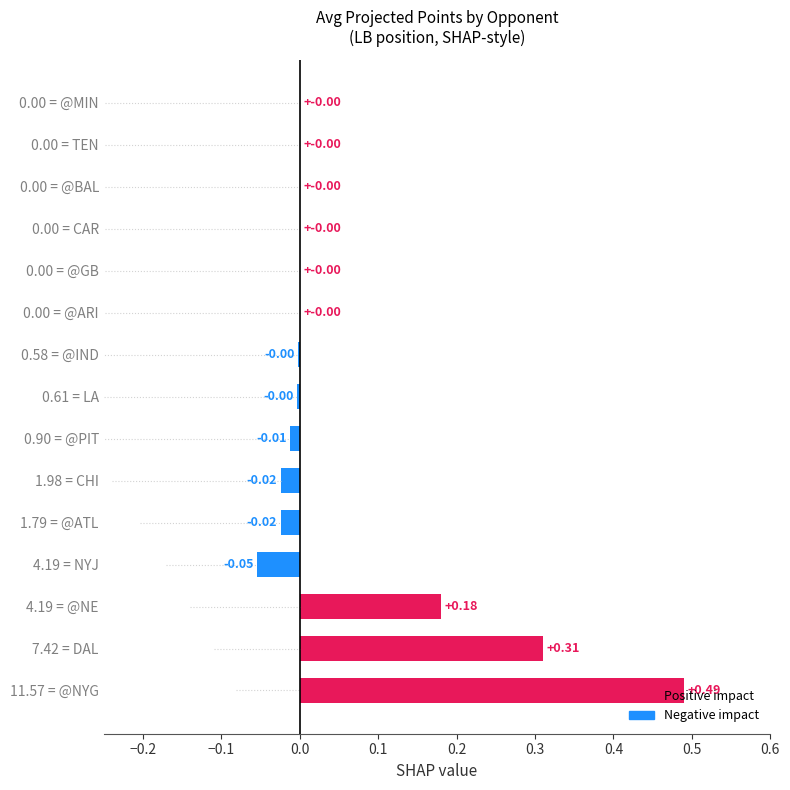

Is it true that the value at 4.19 = NYJ is -0.0?

False